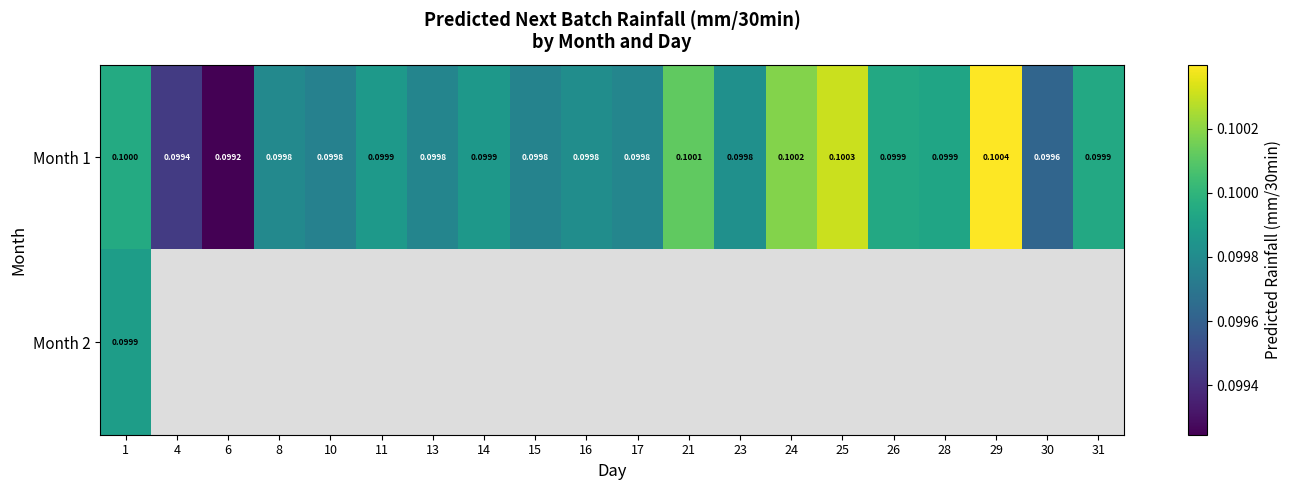

Rank the categories by Month 2 value from lowest to highest.

1, 4, 6, 8, 10, 11, 13, 14, 15, 16, 17, 21, 23, 24, 25, 26, 28, 29, 30, 31